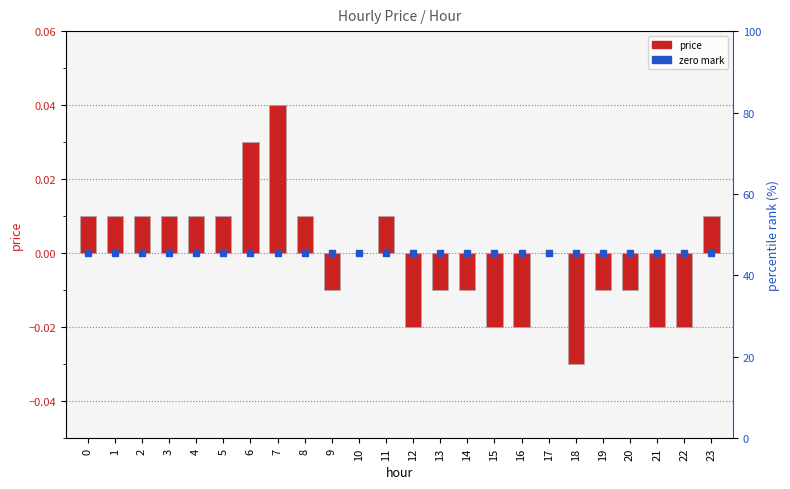

How many positive values are there?

11